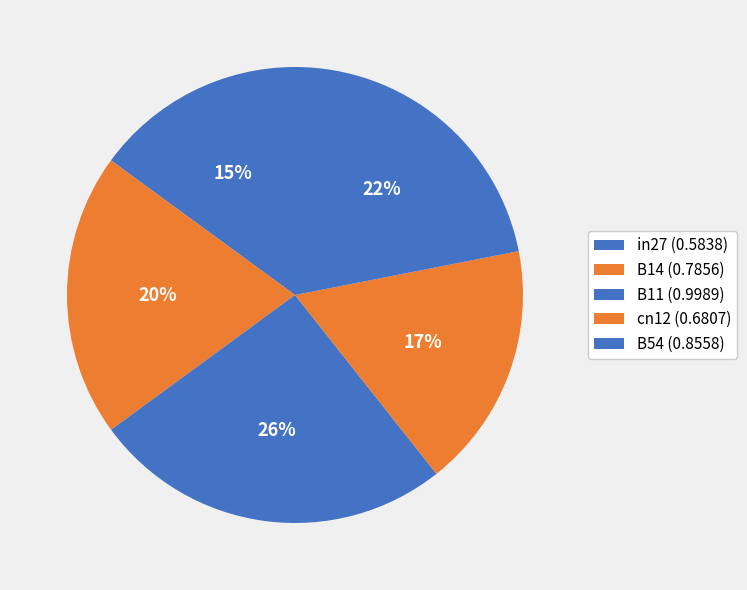

How many slices are in this pie chart?

5